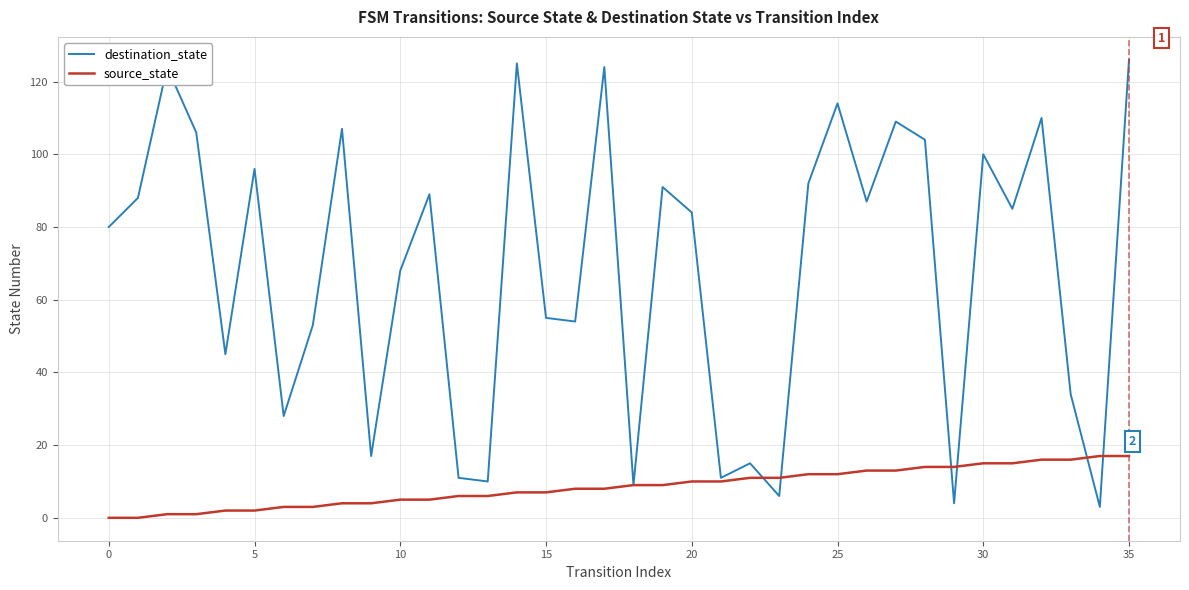

Which series has the largest range (max minus min)?

destination_state